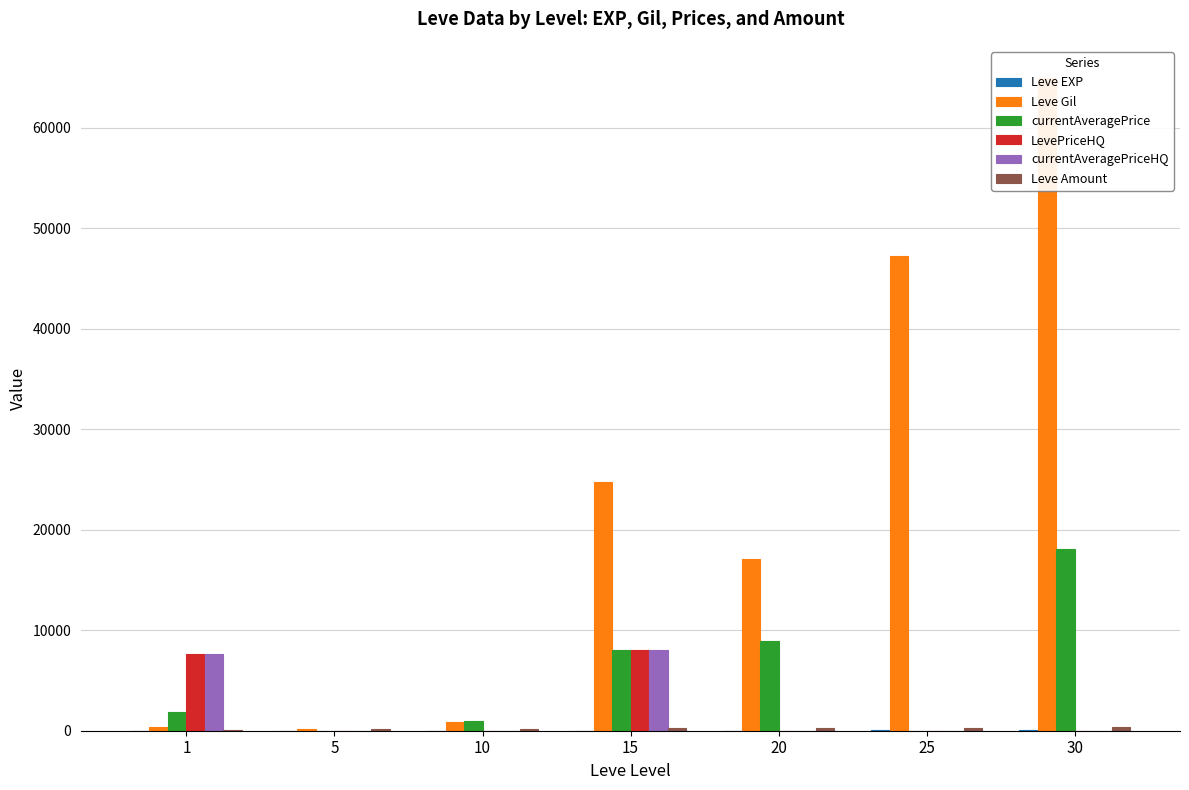

Reading left to right, list all the values displayed in this chart.

Leve EXP: 1=1	5=1	10=9	15=18	20=17	25=47	30=64
Leve Gil: 1=330	5=220	10=880	15=24790	20=17120	25=47200	30=64910
currentAveragePrice: 1=1820	5=0	10=1000	15=8000	20=8943	25=0	30=18051
LevePriceHQ: 1=7650	5=0	10=0	15=8000	20=0	25=0	30=0
currentAveragePriceHQ: 1=7650	5=0	10=0	15=8000	20=0	25=0	30=0
Leve Amount: 1=113	5=140	10=170	15=240	20=293	25=316	30=391